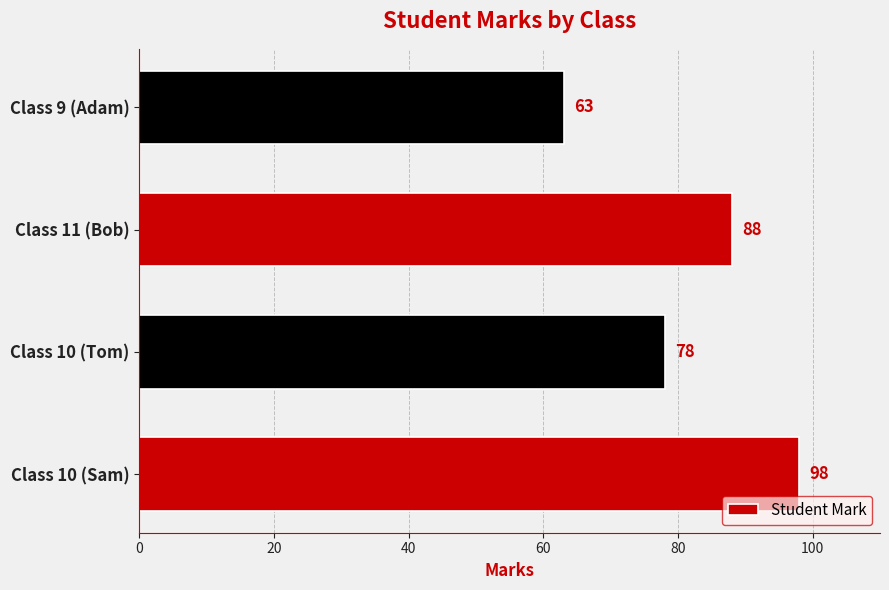

Rank the categories by value from lowest to highest.

Class 9 (Adam), Class 10 (Tom), Class 11 (Bob), Class 10 (Sam)